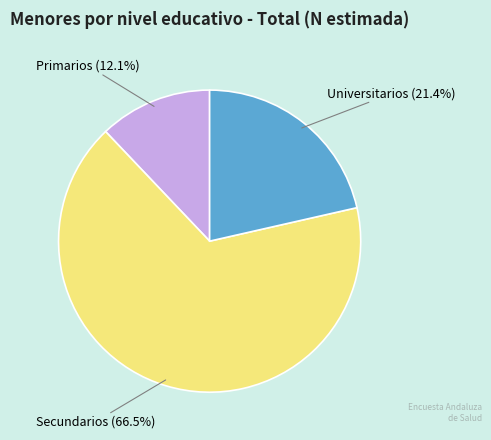

Is there a majority slice in this chart?

Yes